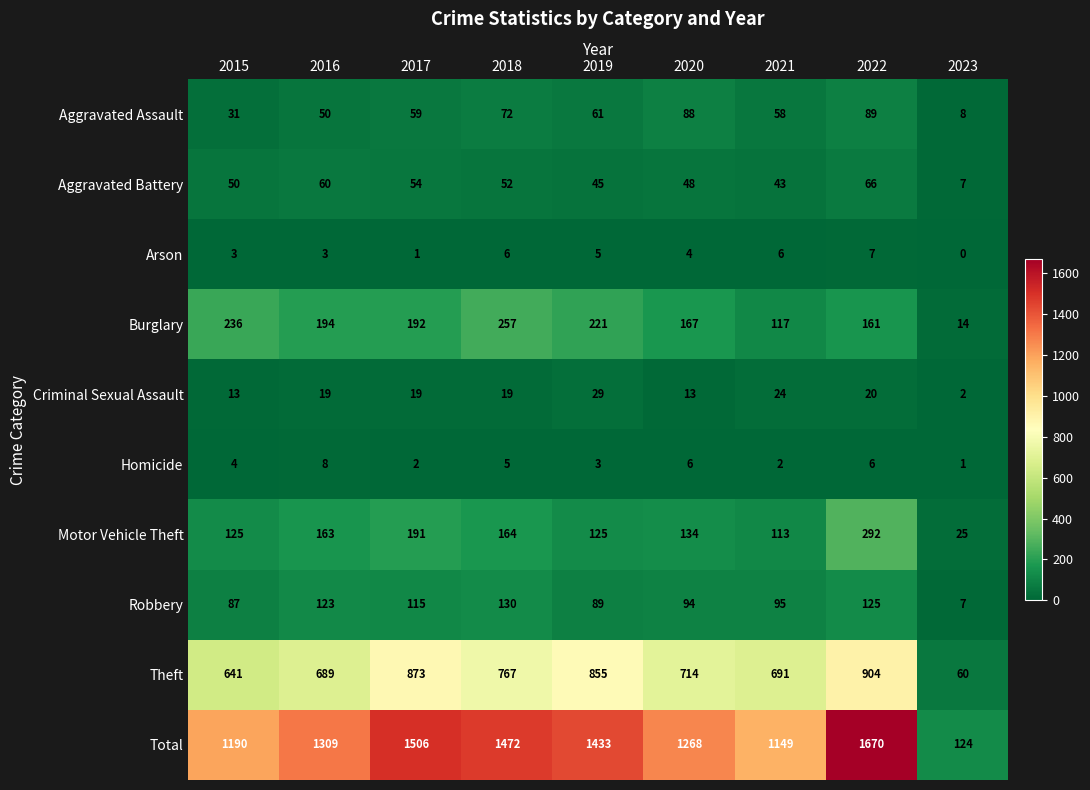

What is the lowest value of the Burglary series?

14